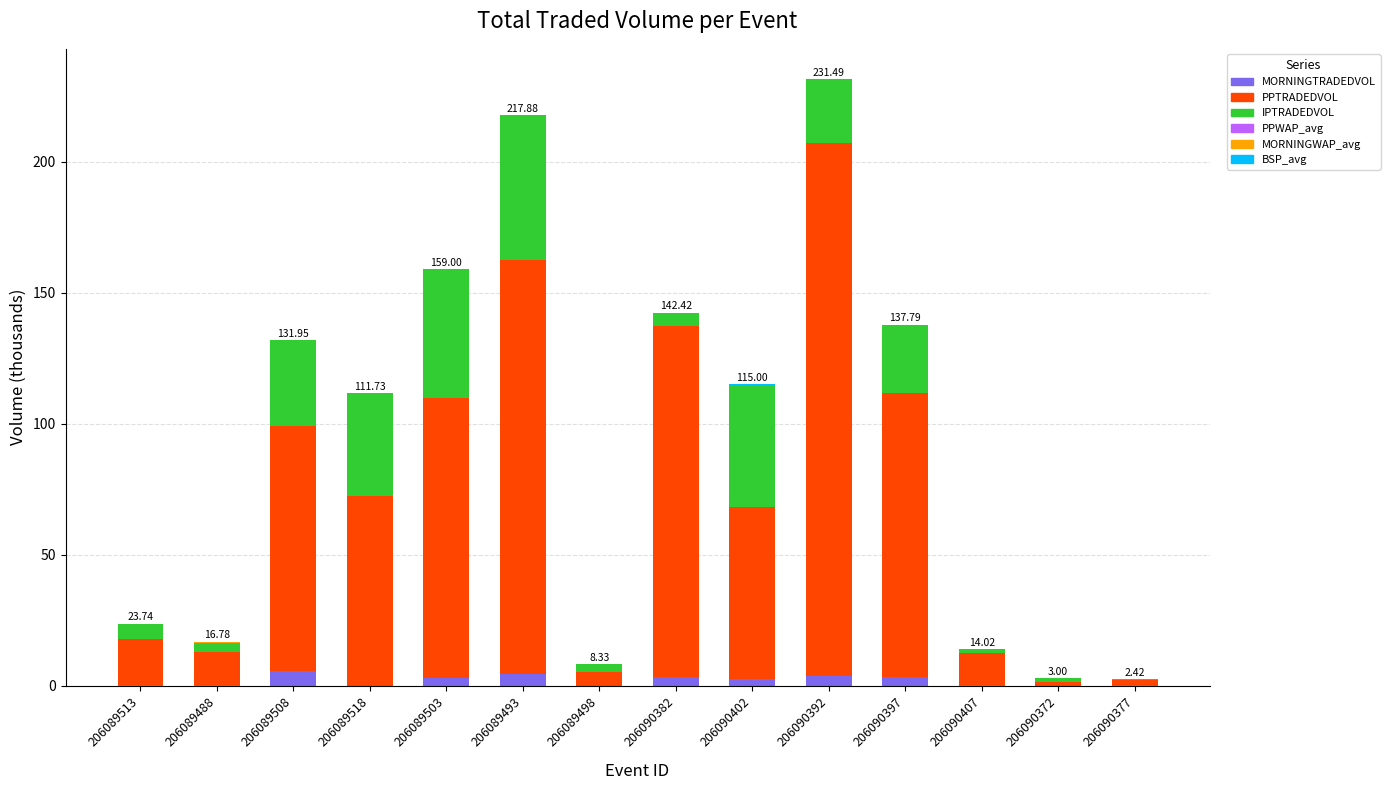

Is it true that MORNINGTRADEDVOL equals 2.6 at 206090402?

True